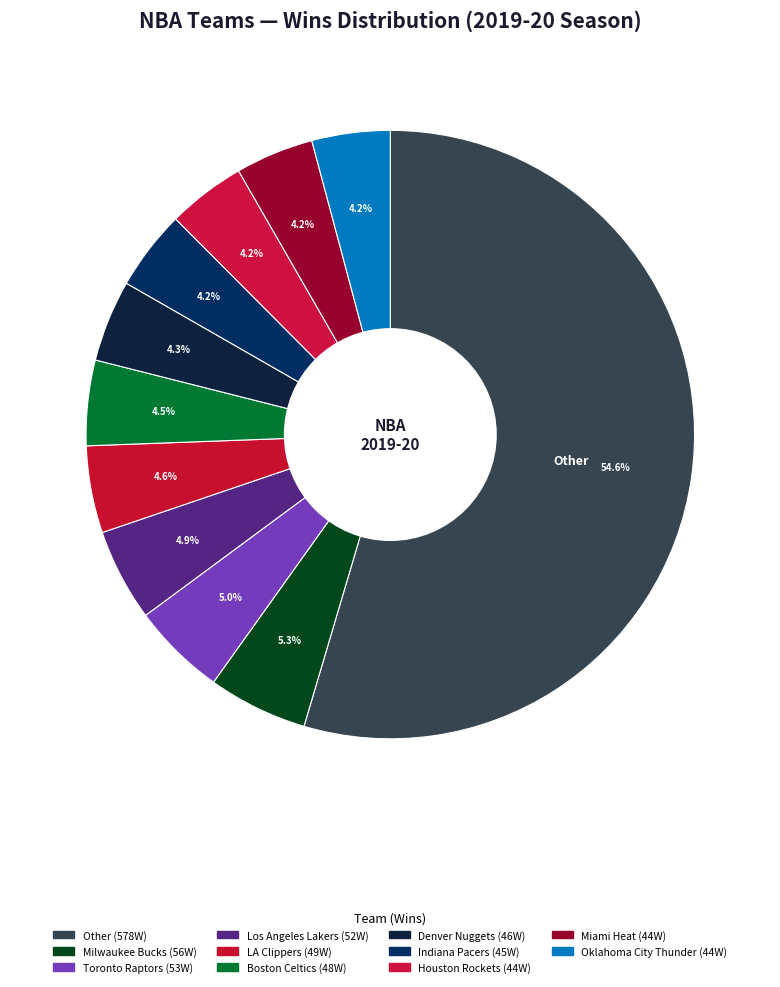

How many segments does this pie chart have?

11